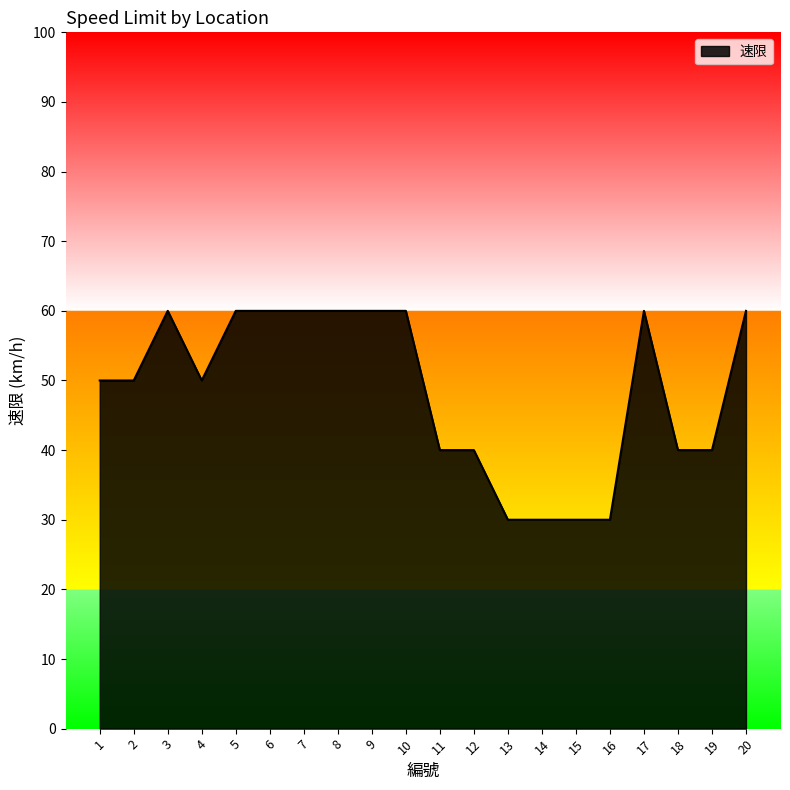

The chart shows a value of 25 at 11. True or false?

False